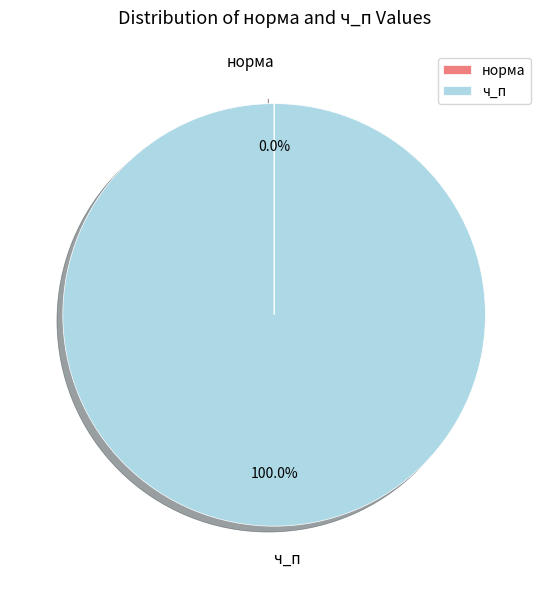

Which slice is the largest?

ч_п